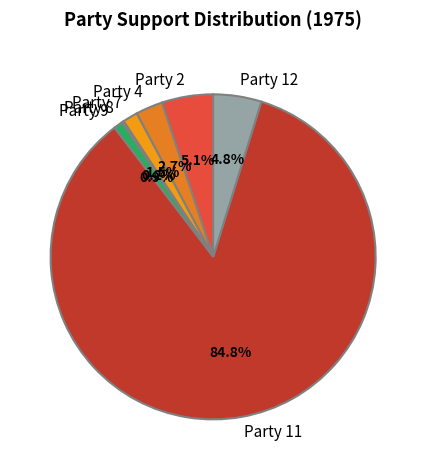

Which category accounts for the majority?

Party 11